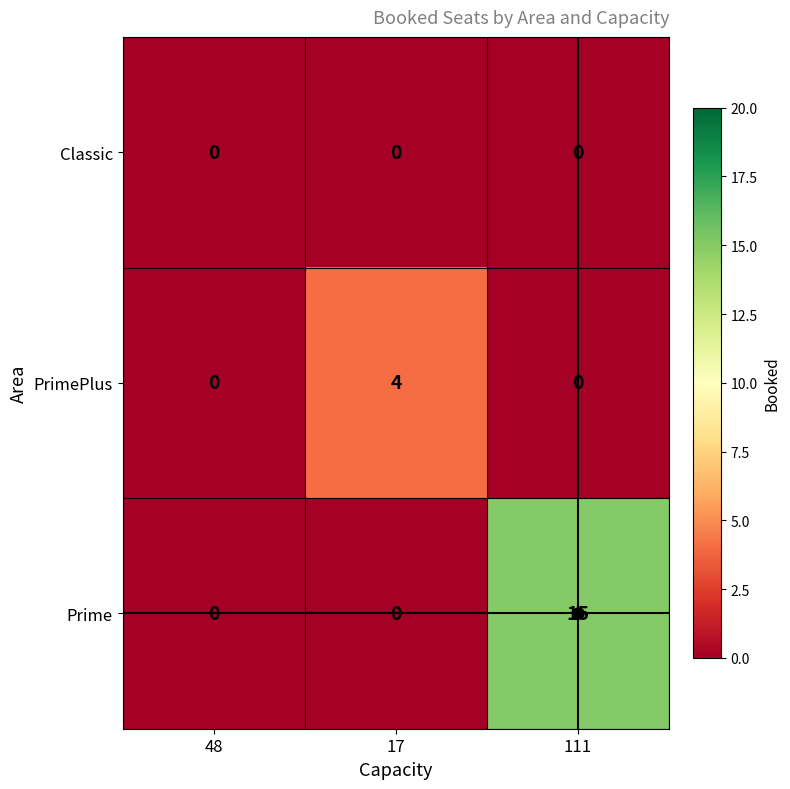

What is the difference between the maximum and minimum values in the PrimePlus series?

4